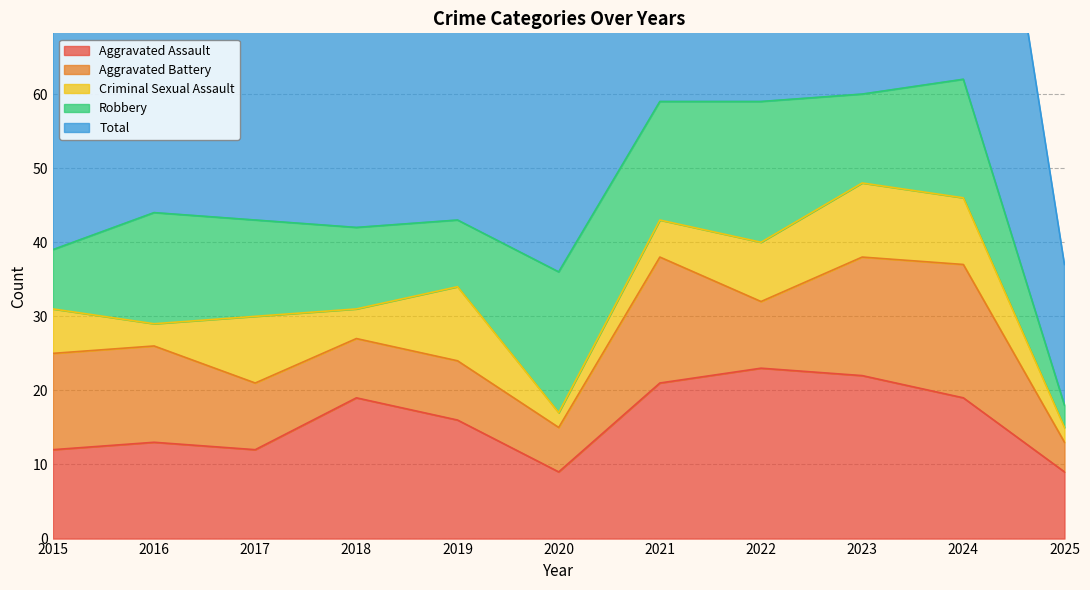

How many data points in Aggravated Battery are less than 9?

4